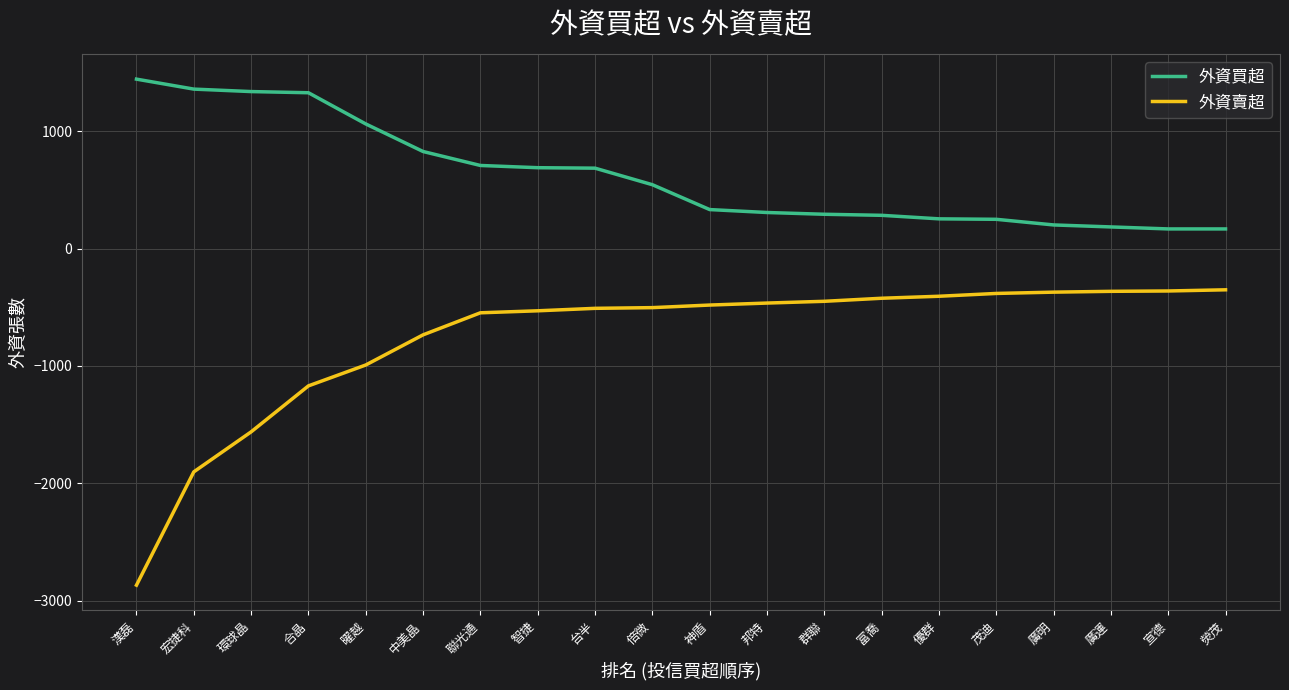

What is the sum of the 外資賣超 values at 廣運 and 環球晶?

-1926